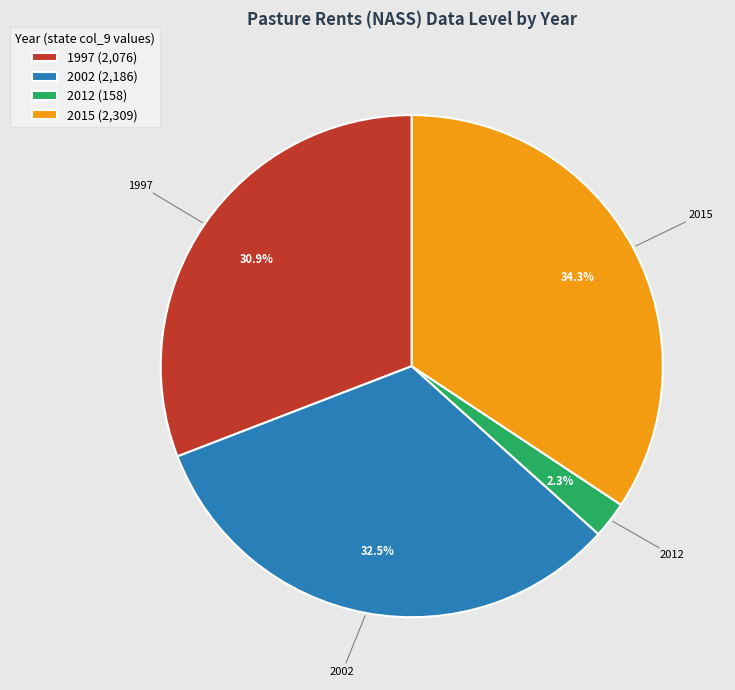

Count the number of slices in the pie.

4